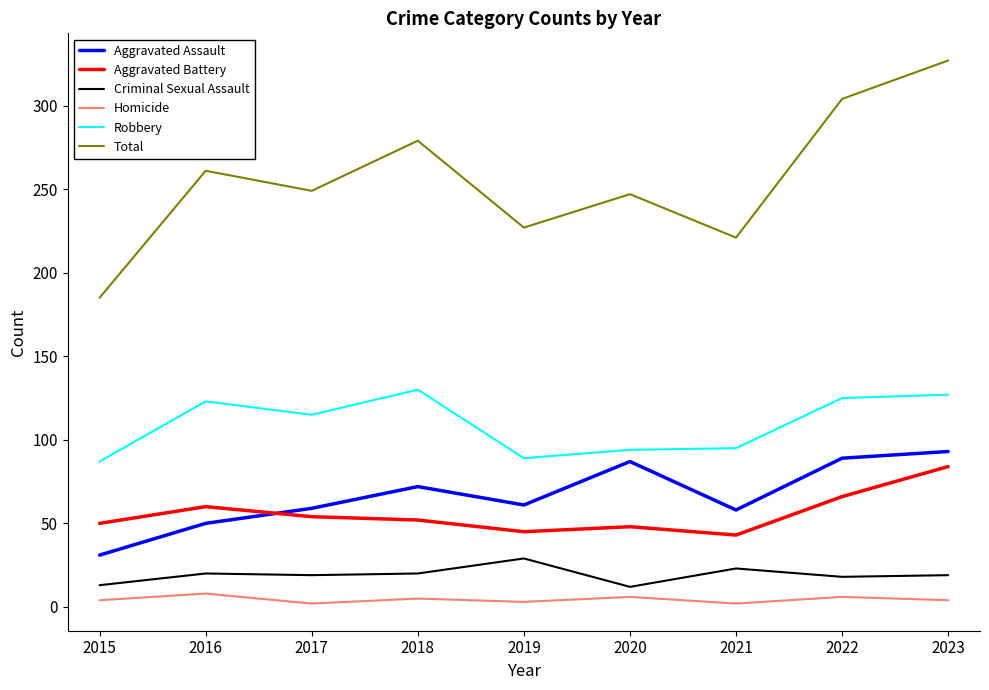

What is the sum of all Aggravated Assault values?

600